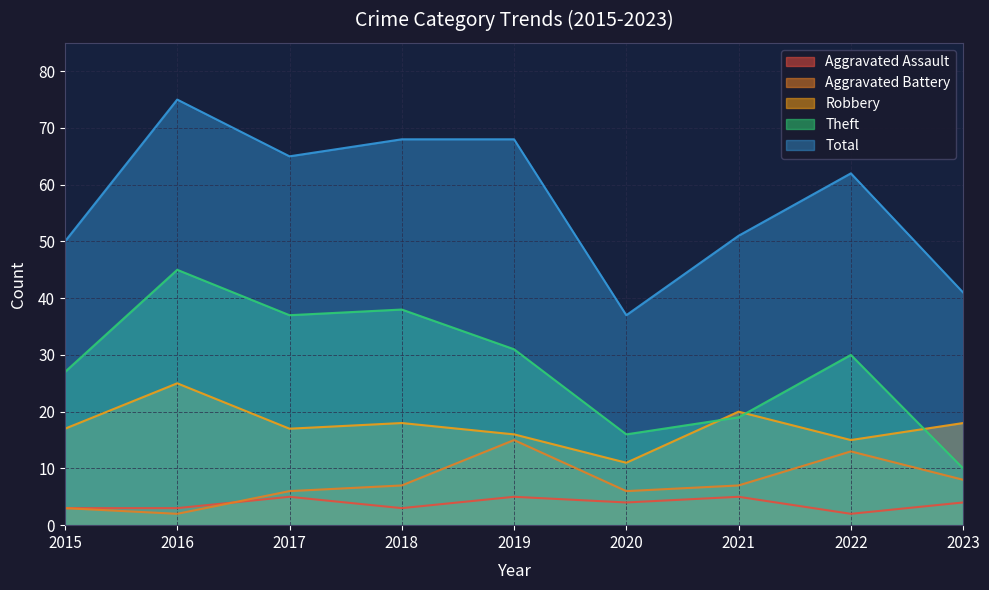

What is the difference between the highest and lowest values at 2019?

63